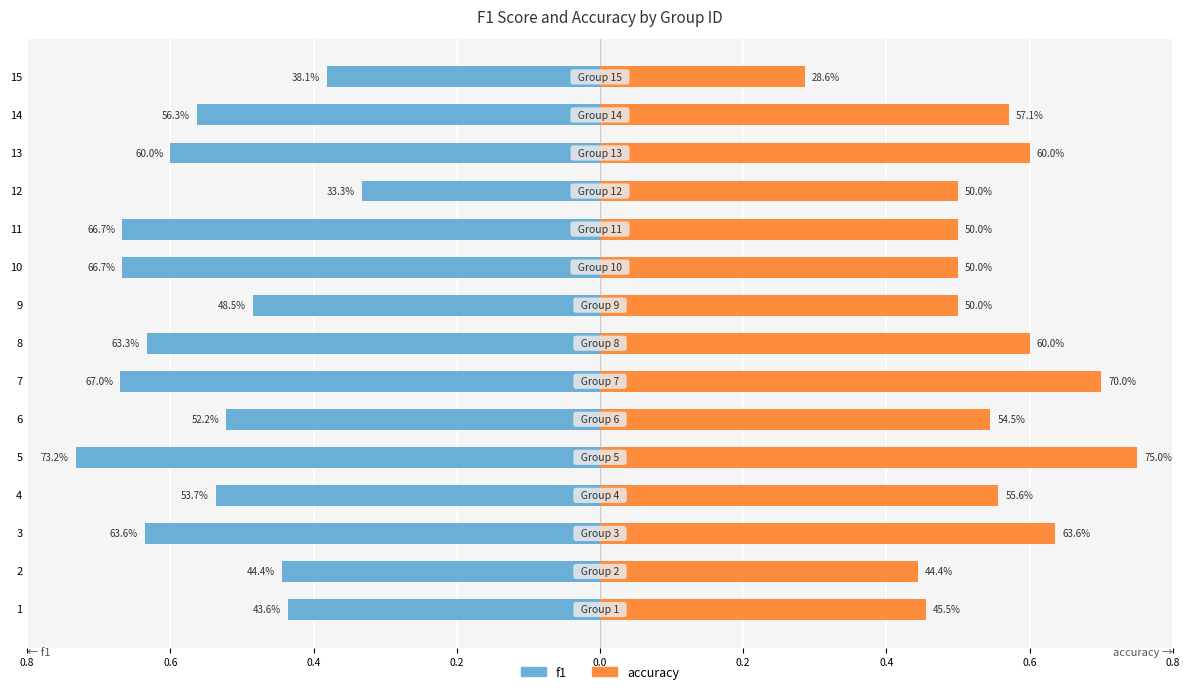

How many bars are there in total?

30